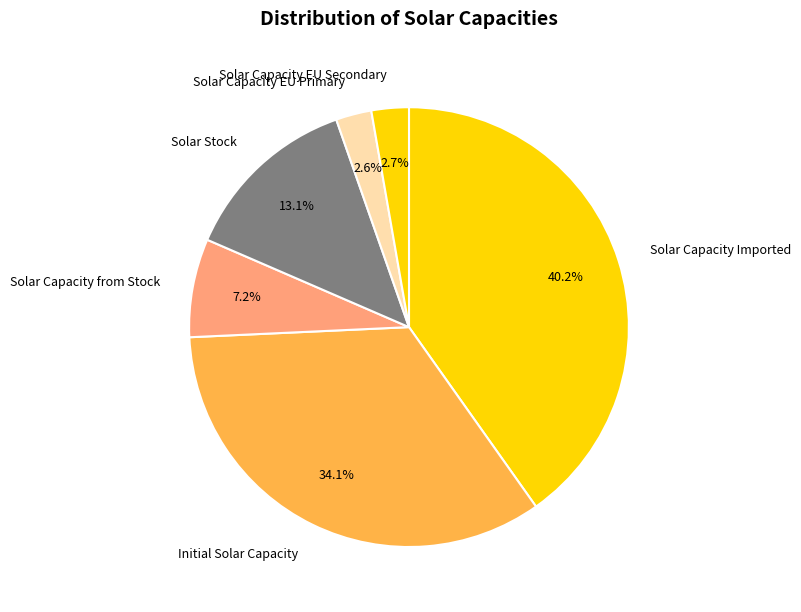

Which category has the biggest portion of the pie?

Solar Capacity Imported